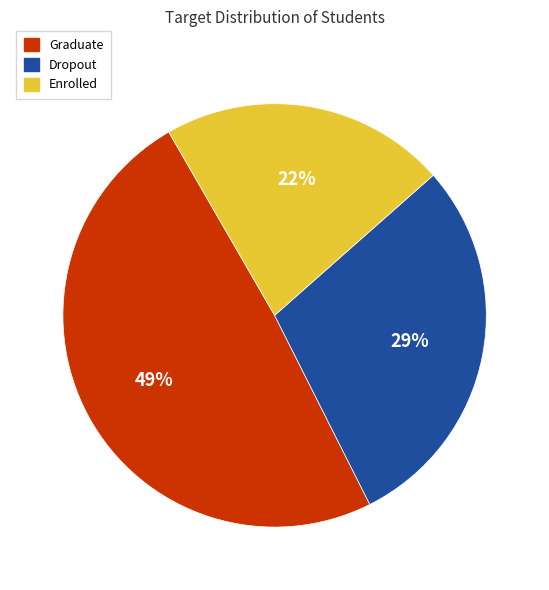

The Graduate slice represents 49% of the pie. True or false?

True